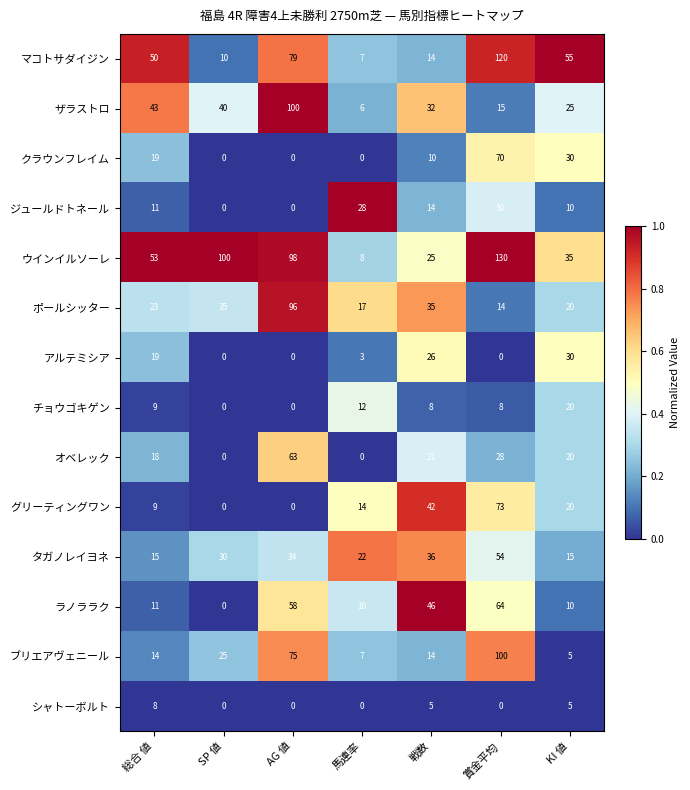

What is the difference between the highest and lowest values at 賞金平均?

130